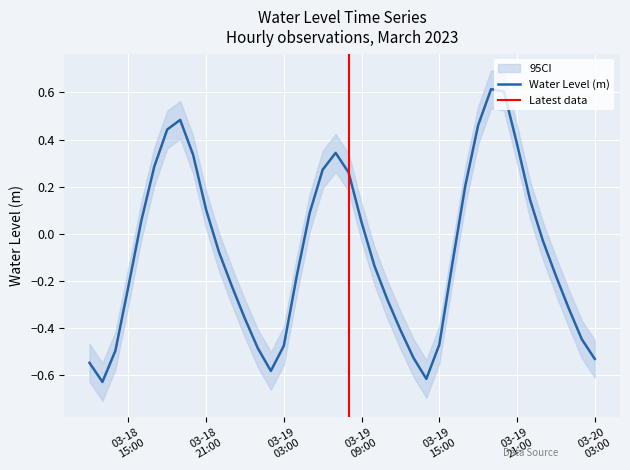

What is the difference between the maximum and second lowest values?

1.2